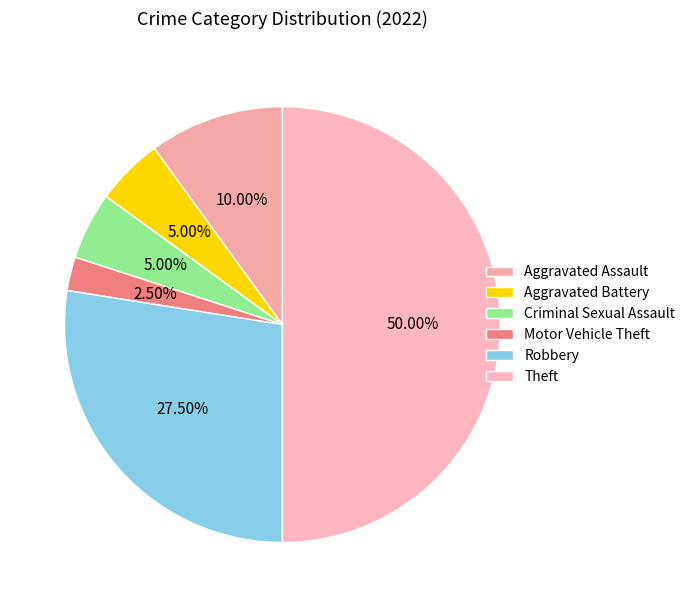

Combined, do Theft and Robbery account for over 50%?

Yes